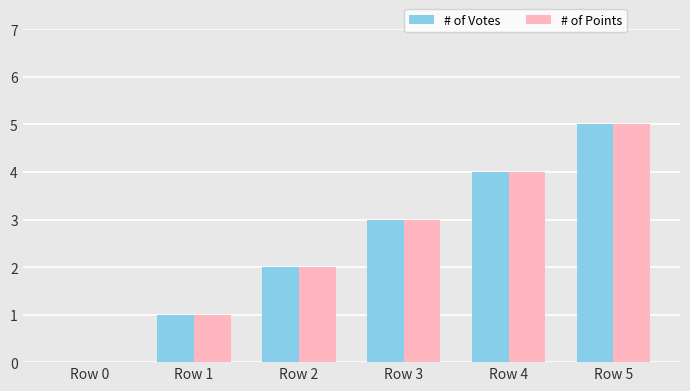

Are the bars horizontal?

No